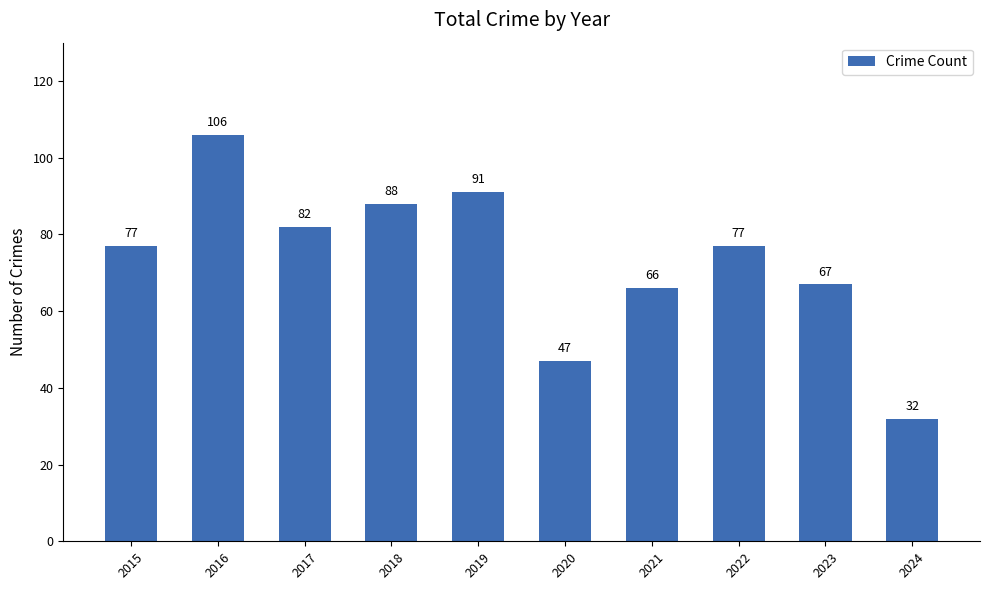

What is the average value?

73